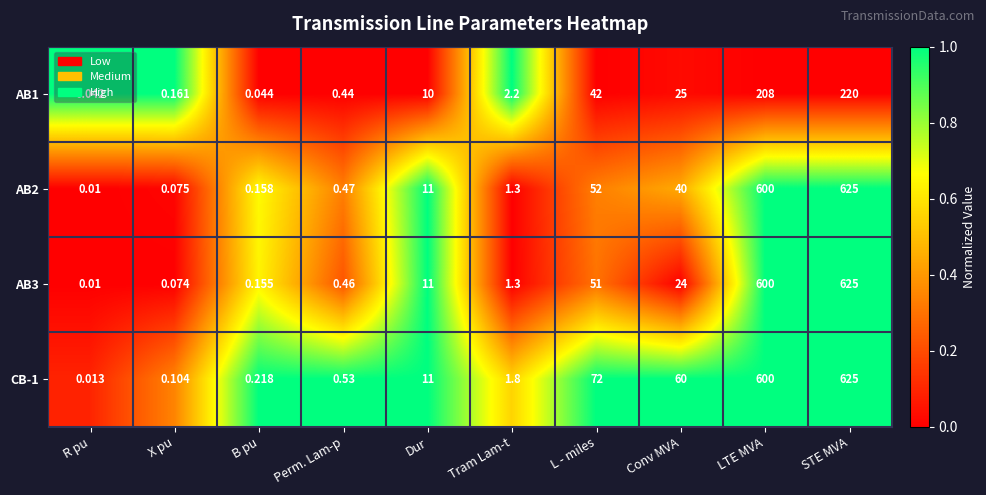

Where is AB1 nearest to the value 110?

L - miles